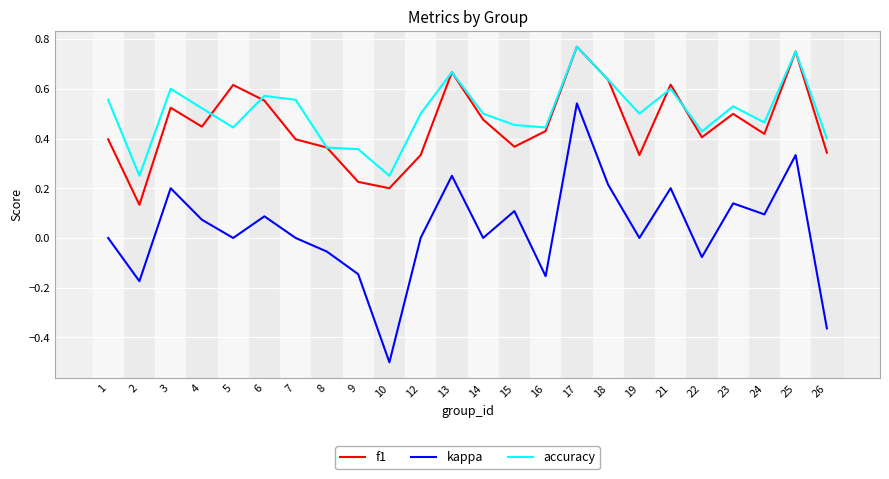

Does the chart have visible grid lines?

Yes